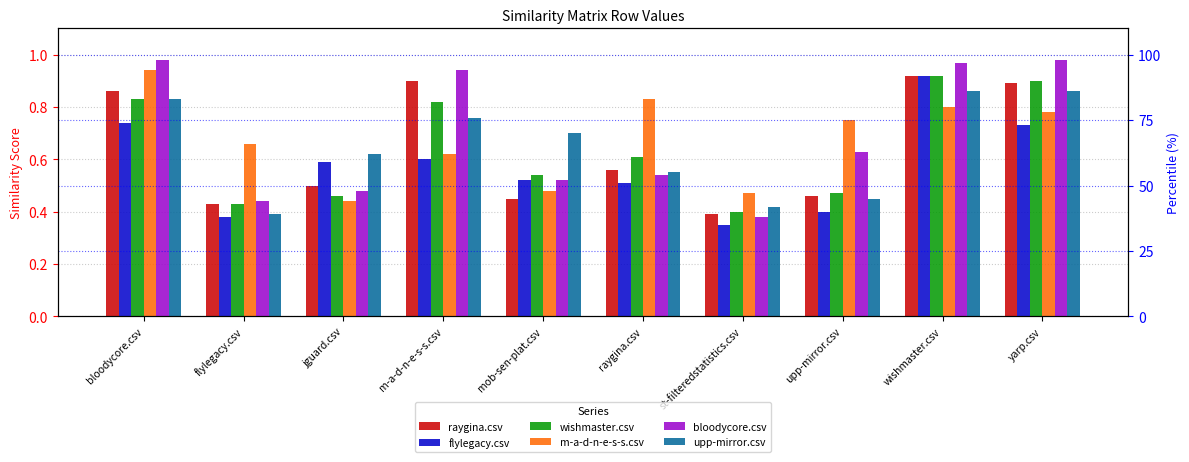

What is the minimum value for flylegacy.csv?

0.3